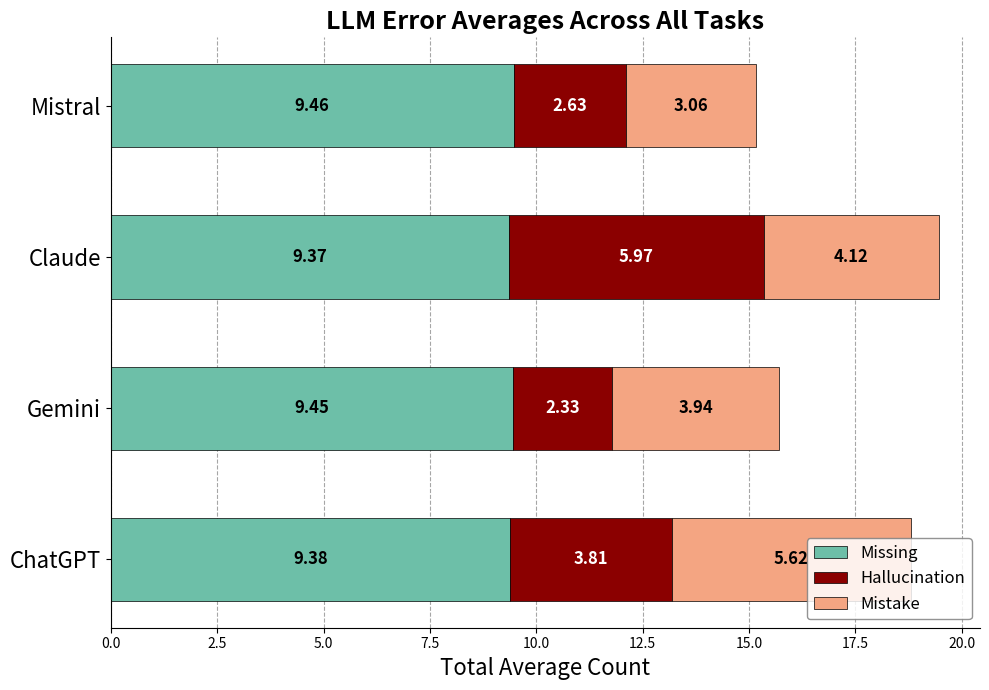

At which category is the sum across all series the highest?

Claude